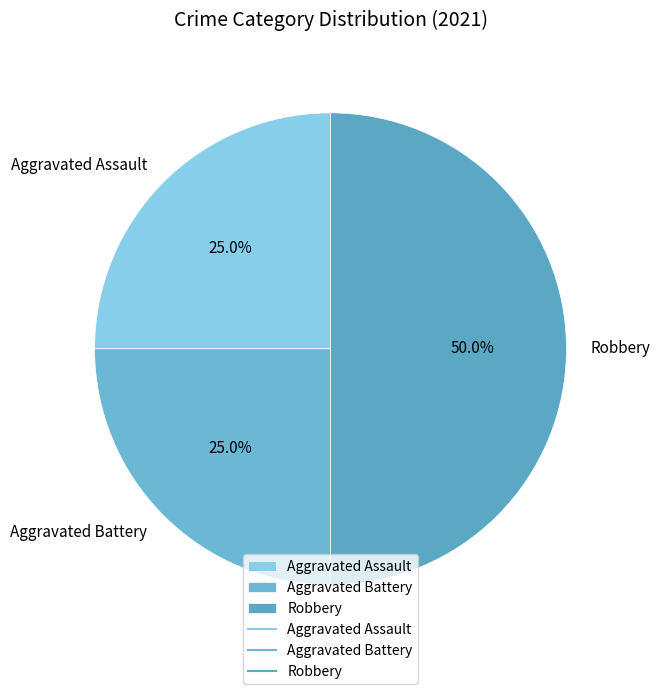

True or false: Aggravated Assault accounts for 25% of the total.

True